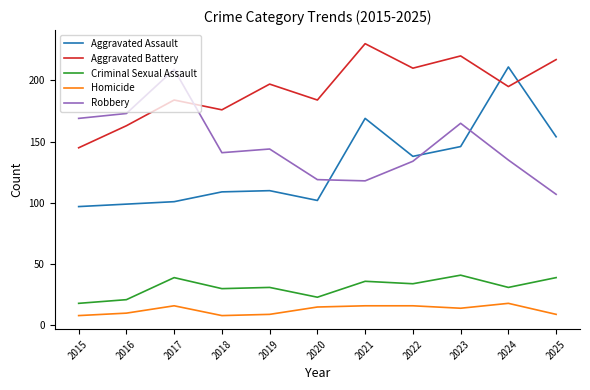

The value of Homicide at 2022 is 16. True or false?

True